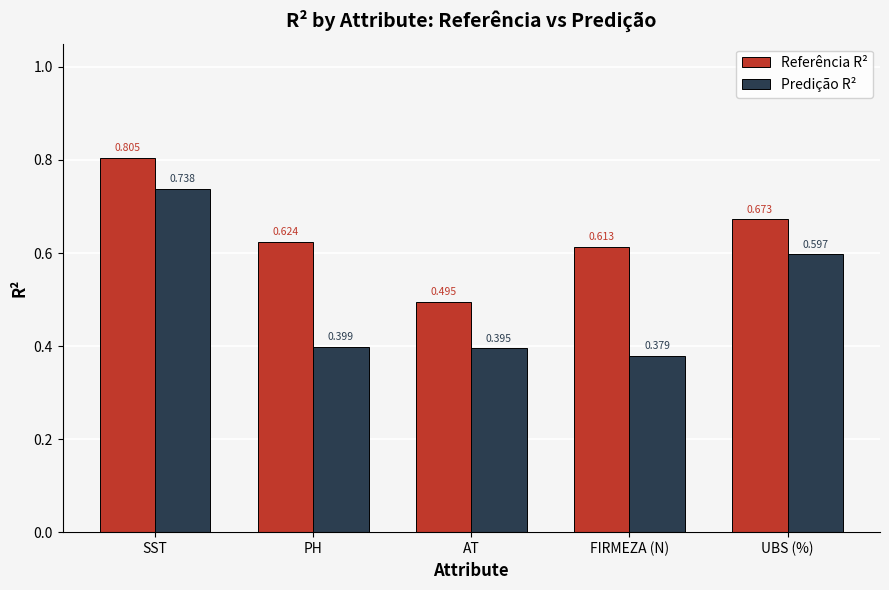

At which label does Referência R² reach its minimum?

AT